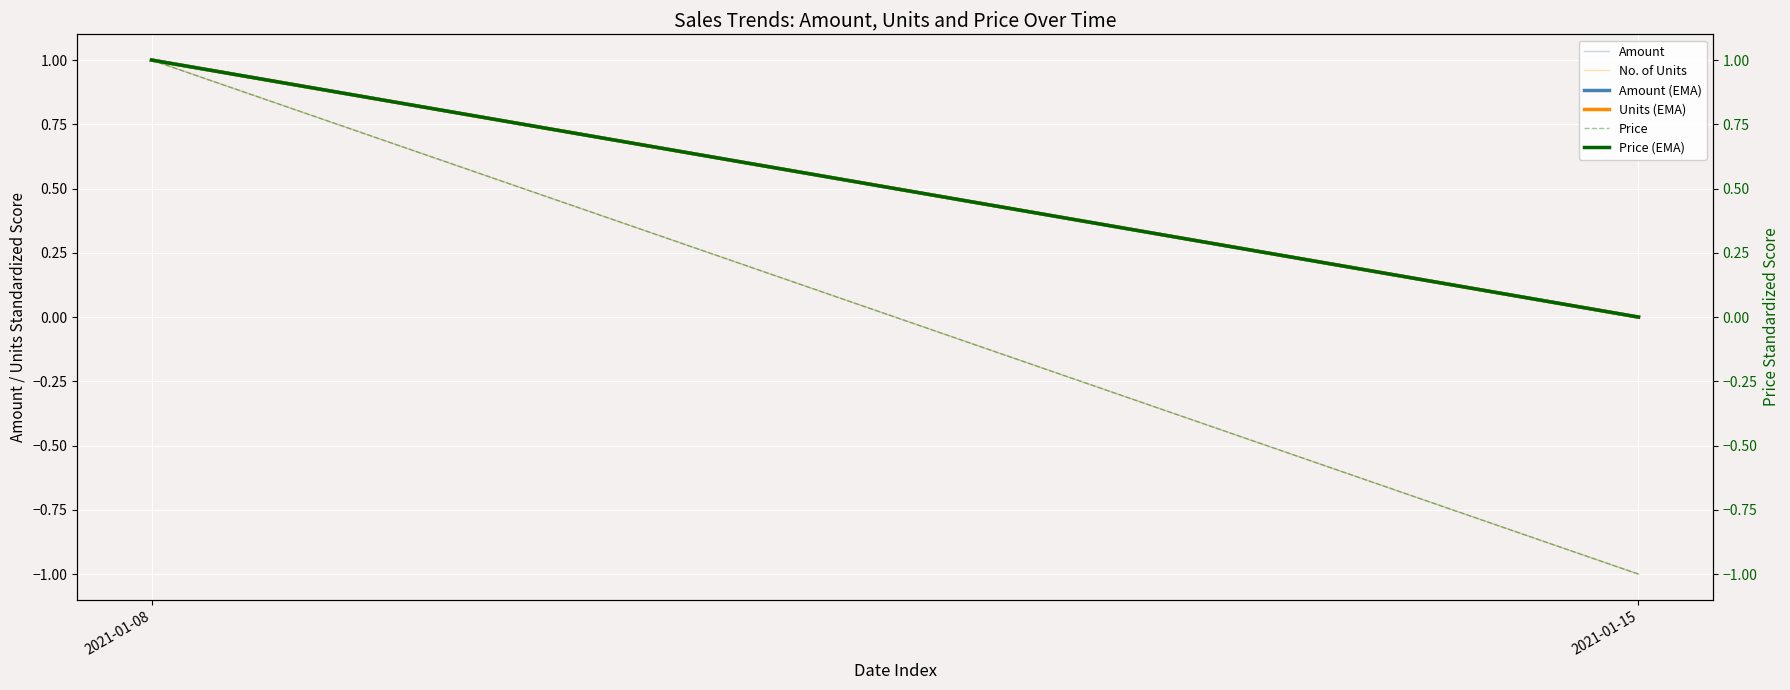

Count the Units (EMA) values in the range 0 to 1.

2